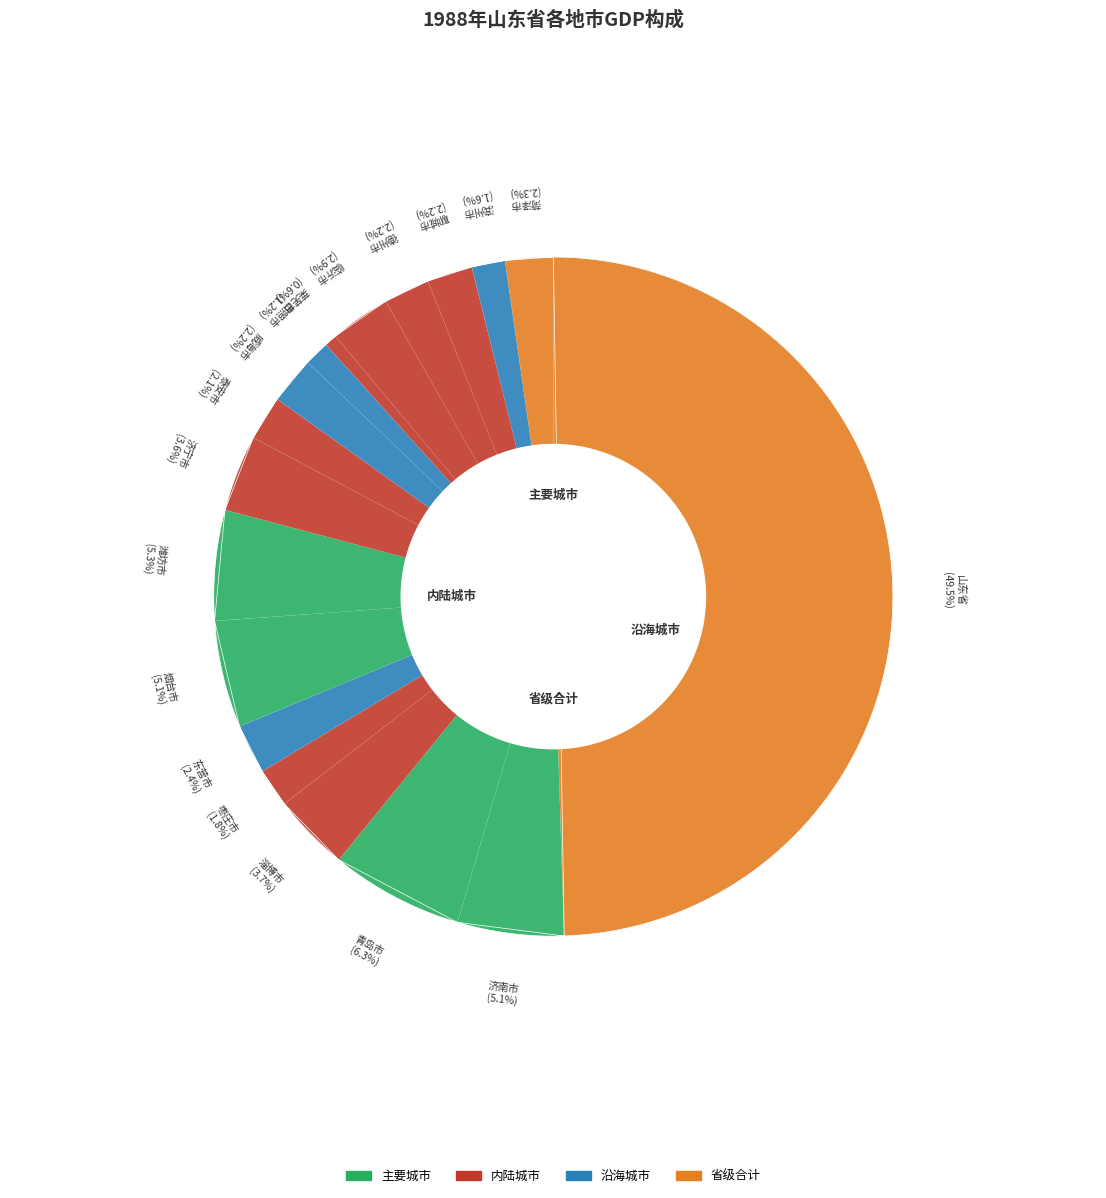

Is the sum of 烟台市 and 潍坊市 greater than half?

No